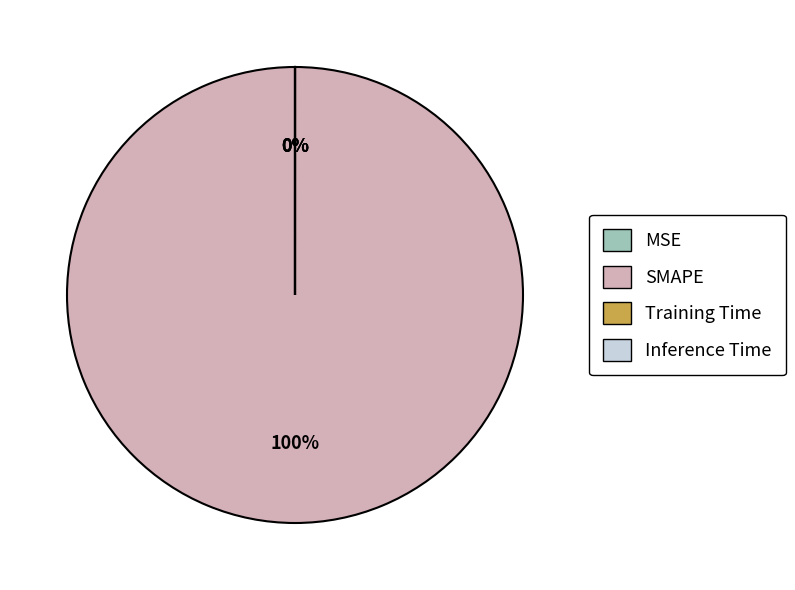

Rank the categories by value from lowest to highest.

Inference Time, Training Time, MSE, SMAPE